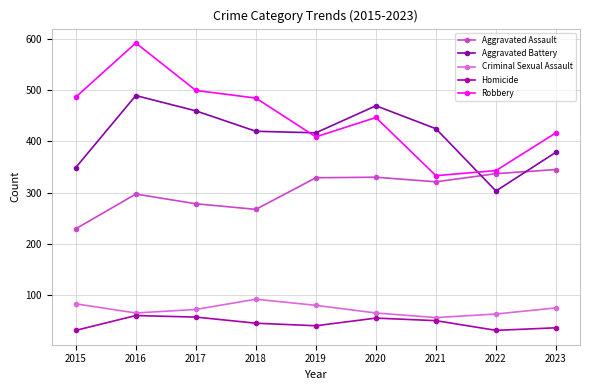

What is the value of the Aggravated Assault point at the 6th from the left?

330